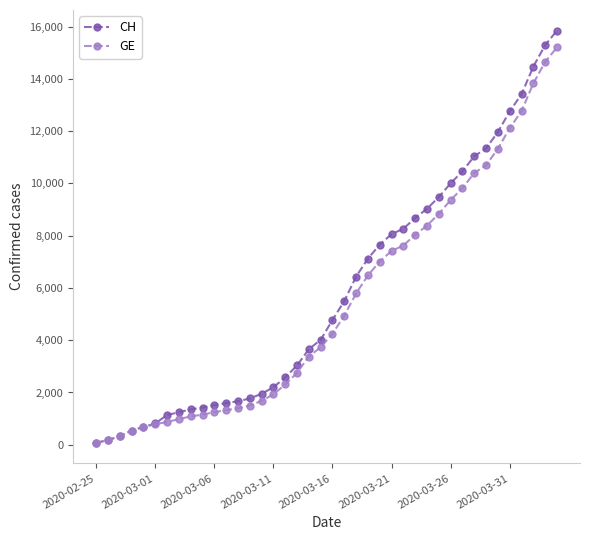

Which series has the widest spread of values?

CH